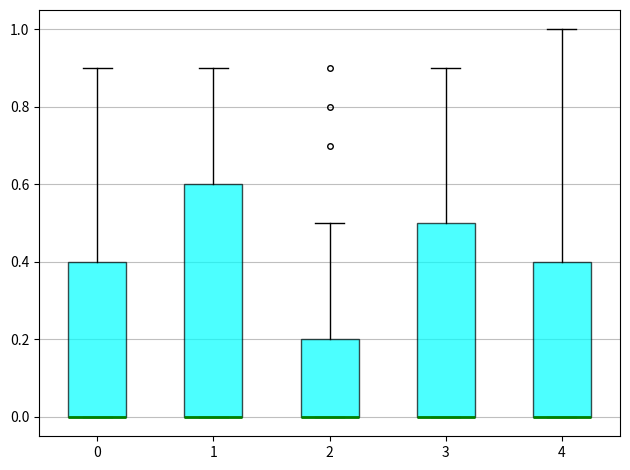

Where does the upper whisker of the box at x = 1 end on the y-axis? The values are not printed on the chart, so give them approximately, as read against the axis.

0.9